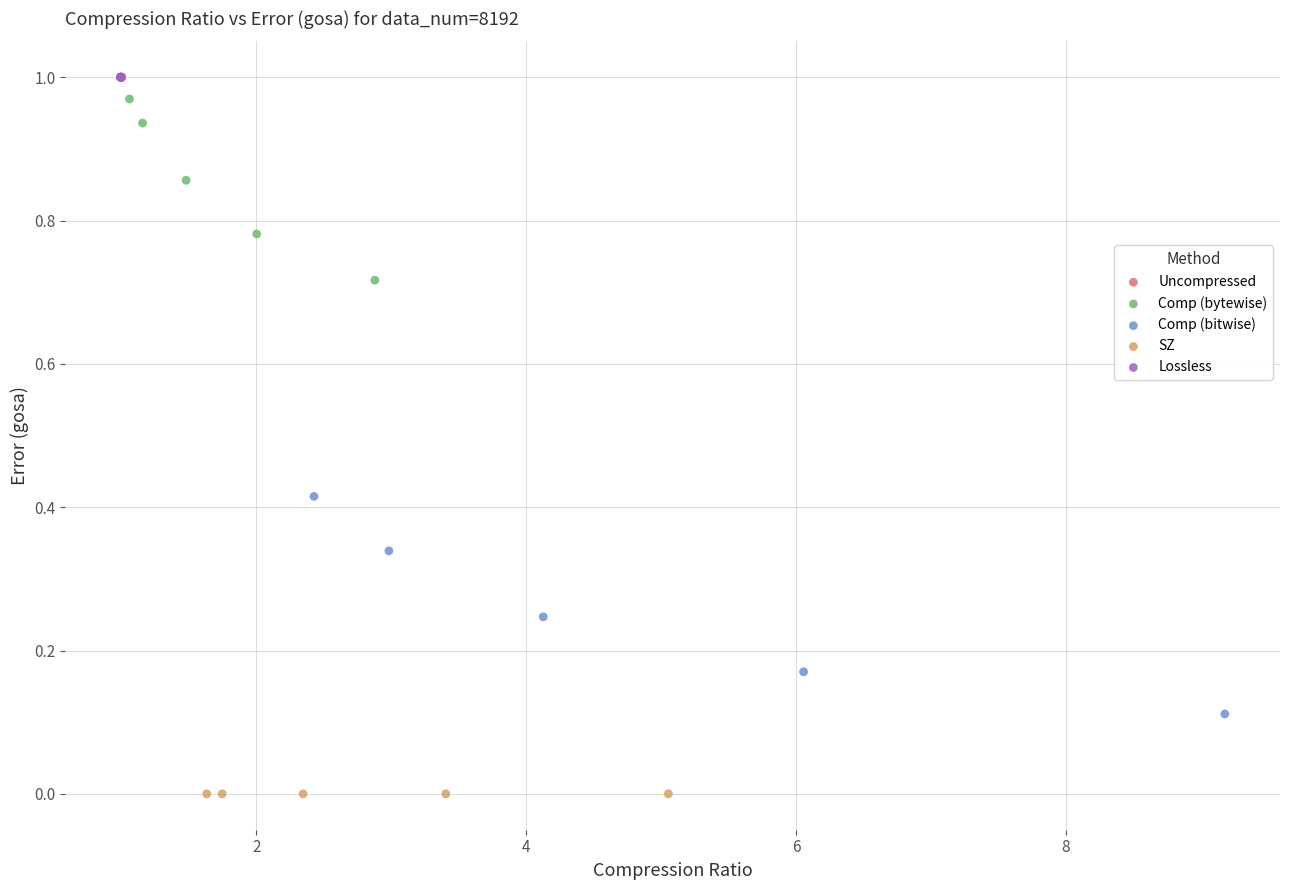

Which series contains the lowest Y value?

SZ